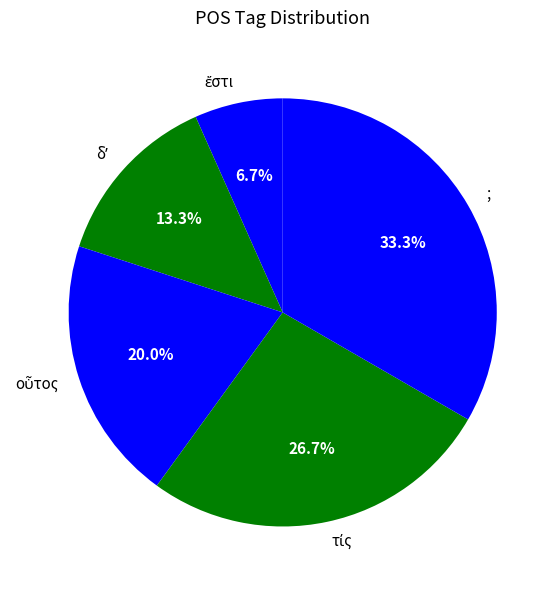

Is there any slice that represents more than half of the pie?

No